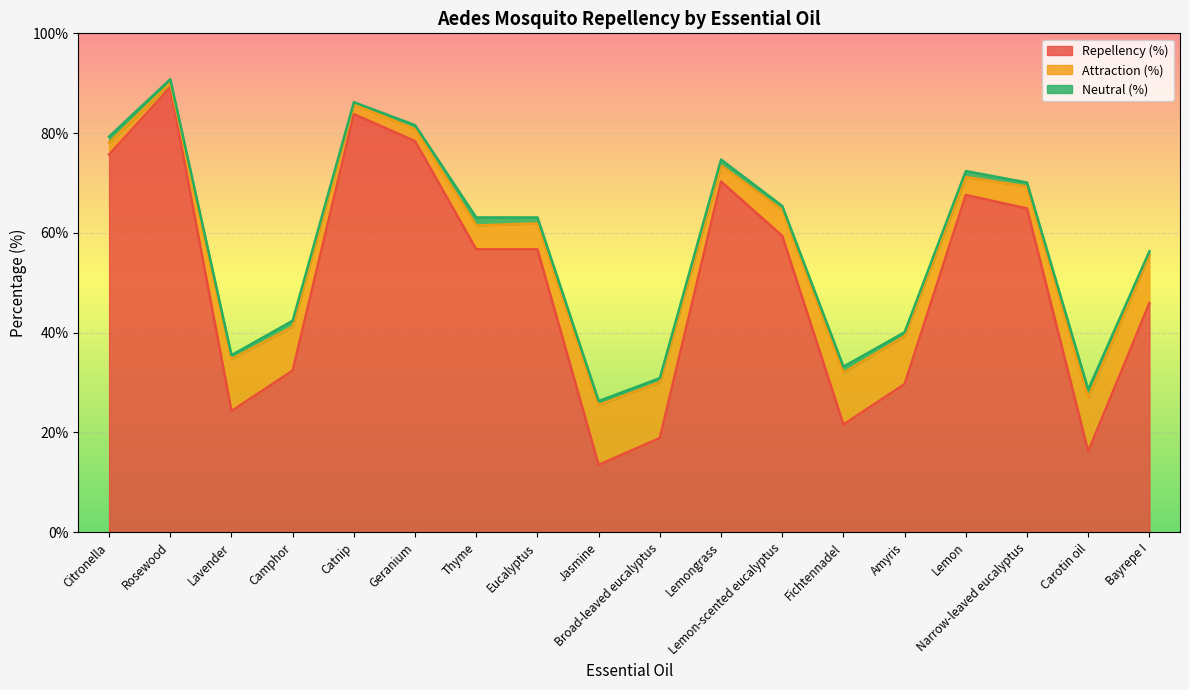

What value does the Neutral (%) series have at Camphor?

1.2